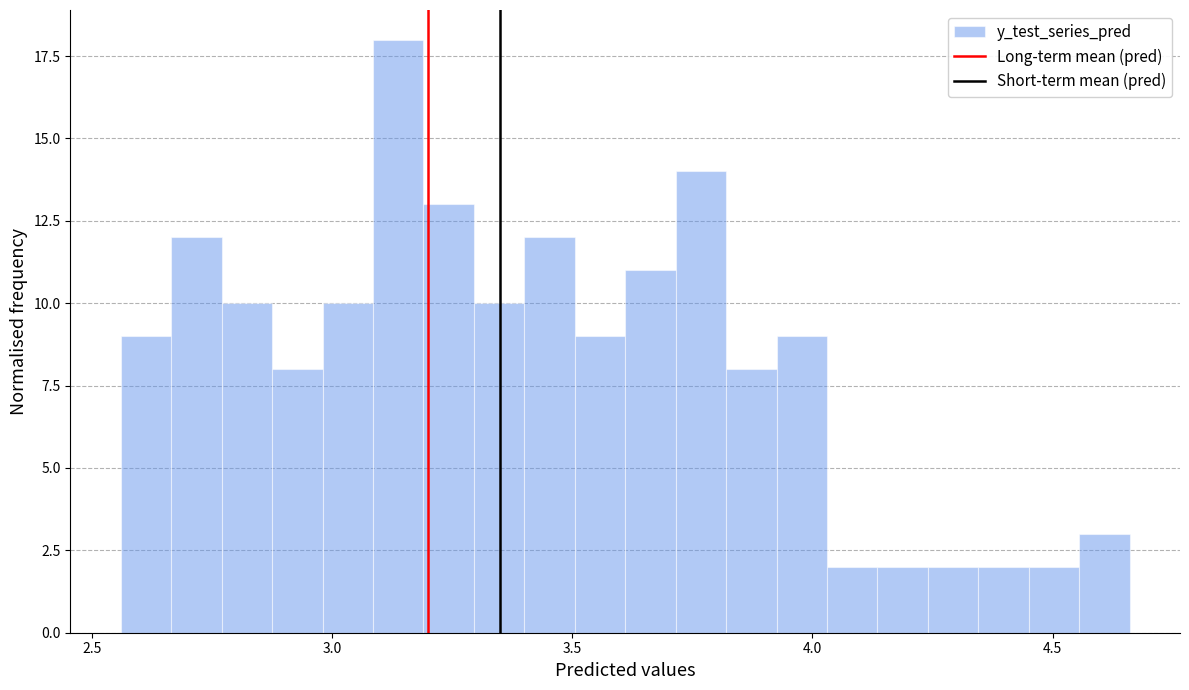

Read against the x-axis, roughly where is the centre of the tallest bar?

3.15